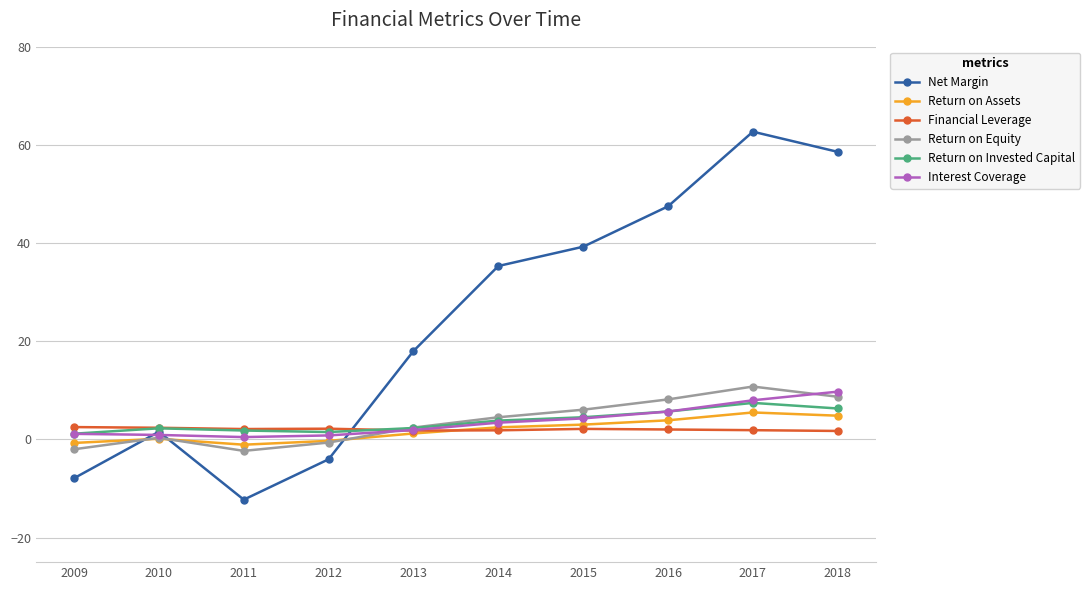

Is it true that Return on Invested Capital equals 2.3 at 2013?

True